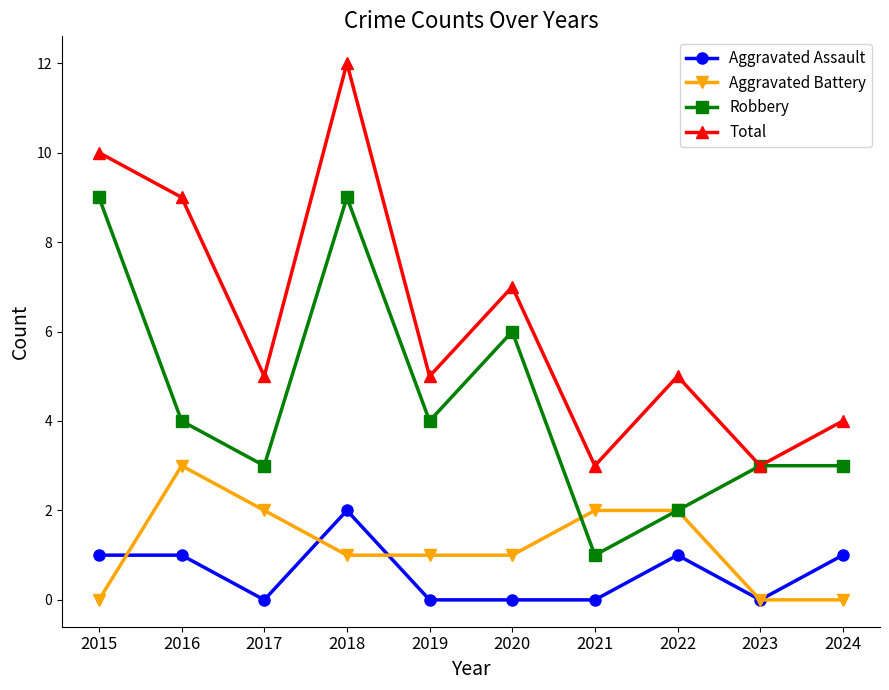

In Total, how many points are lower than both neighbors (excluding endpoints)?

4